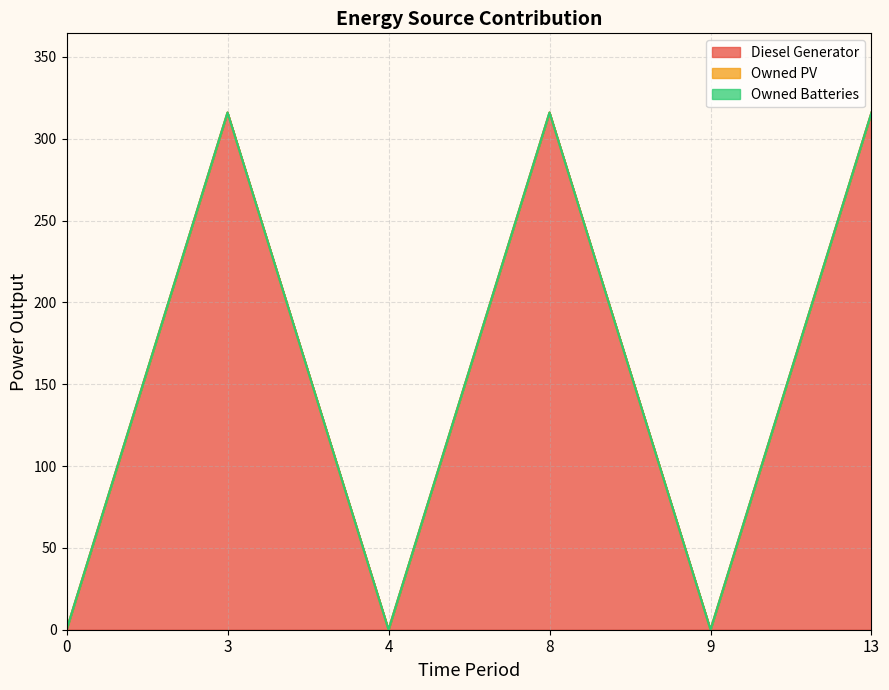

Which series has the largest total across all categories?

Diesel Generator